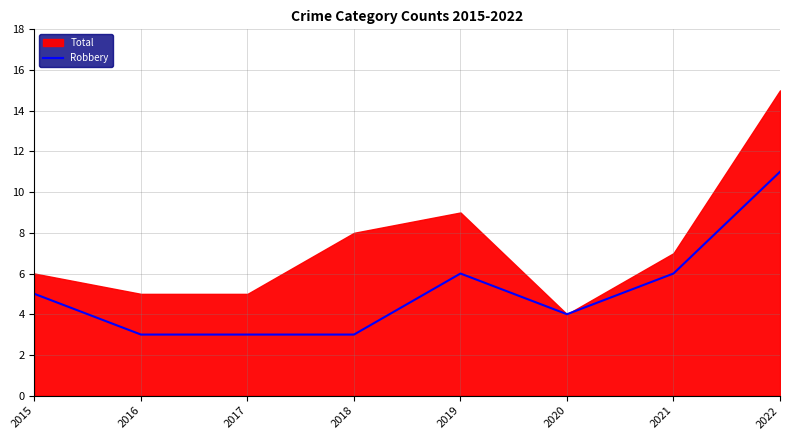

Rank the categories by value from lowest to highest.

2016, 2017, 2018, 2020, 2015, 2019, 2021, 2022